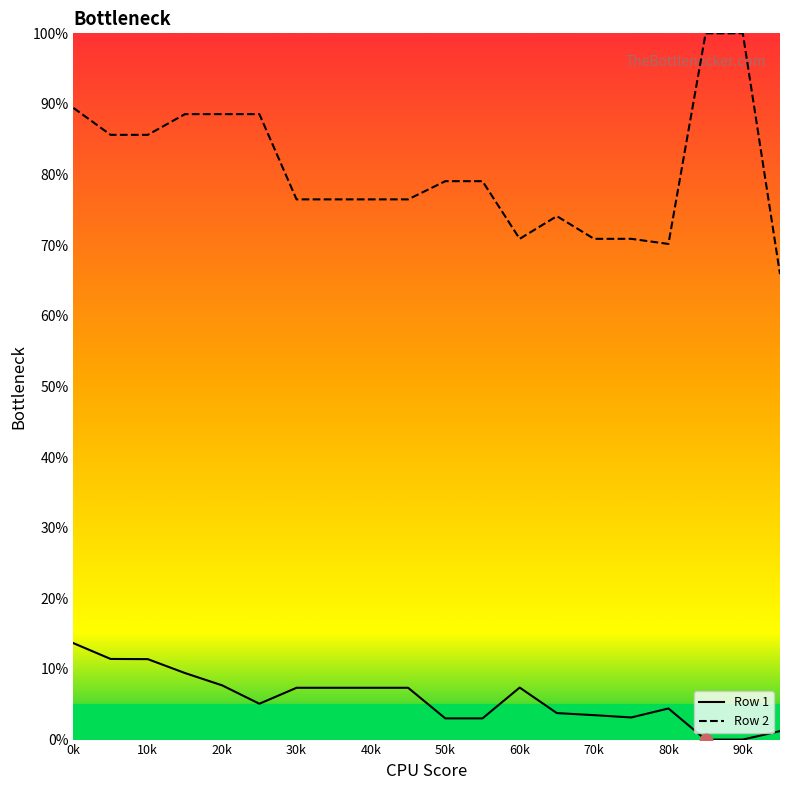

Which series has the largest total across all categories?

Row 2